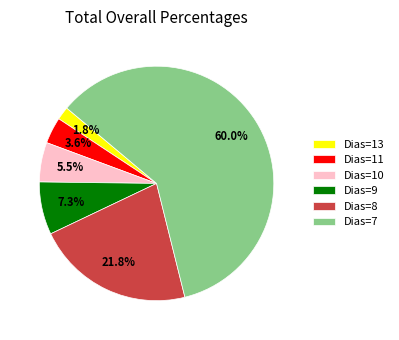

Between Dias=10 and Dias=9, which is larger?

Dias=9